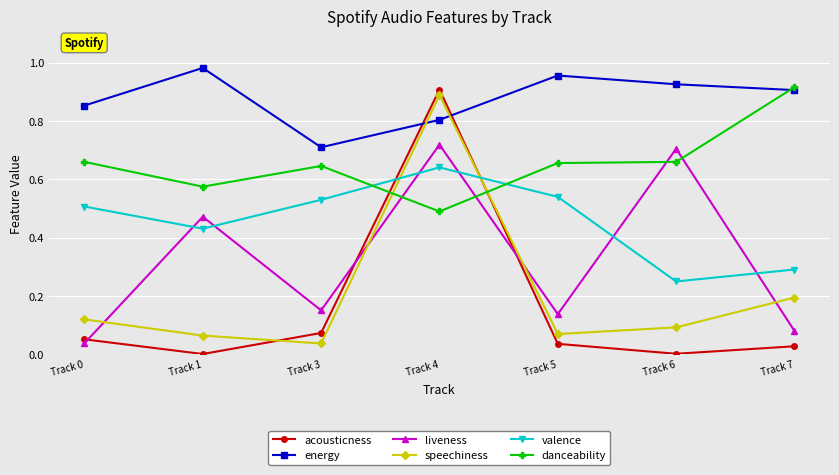

Which series has the largest total across all categories?

energy